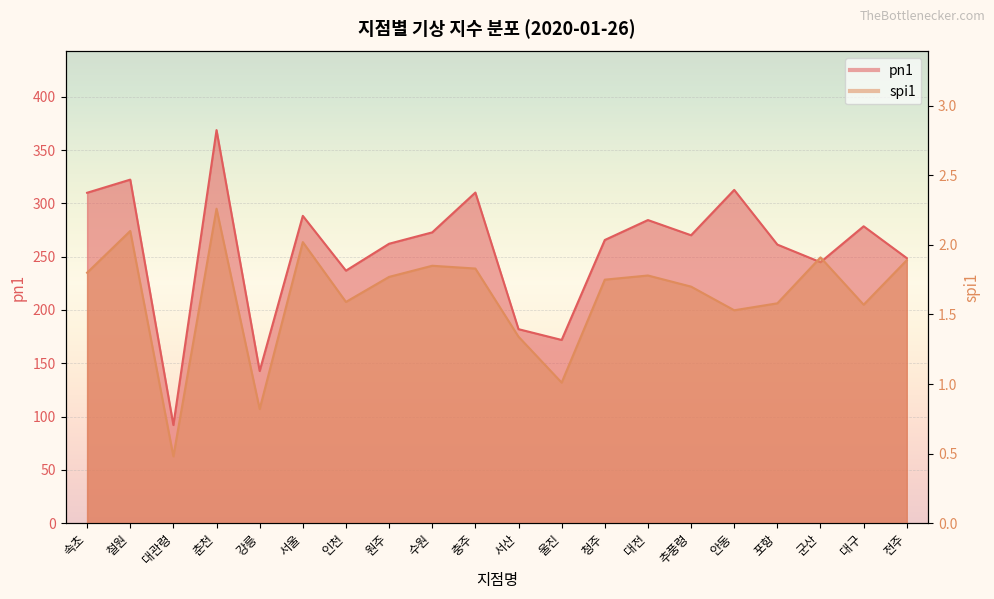

What is the difference between the maximum and minimum values in the spi1 series?

1.8